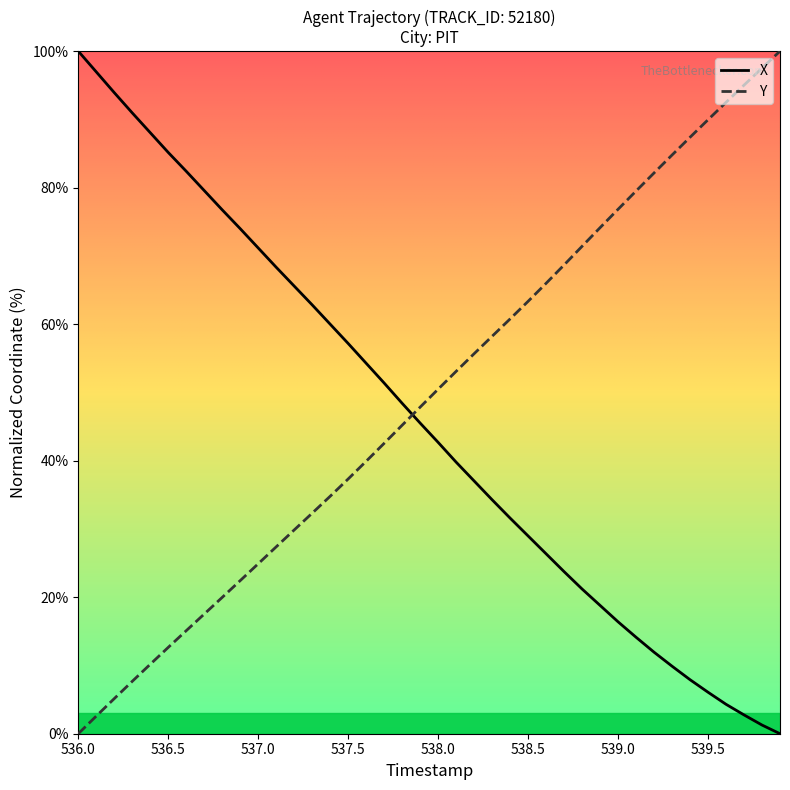

How many distinct data groups are displayed?

2